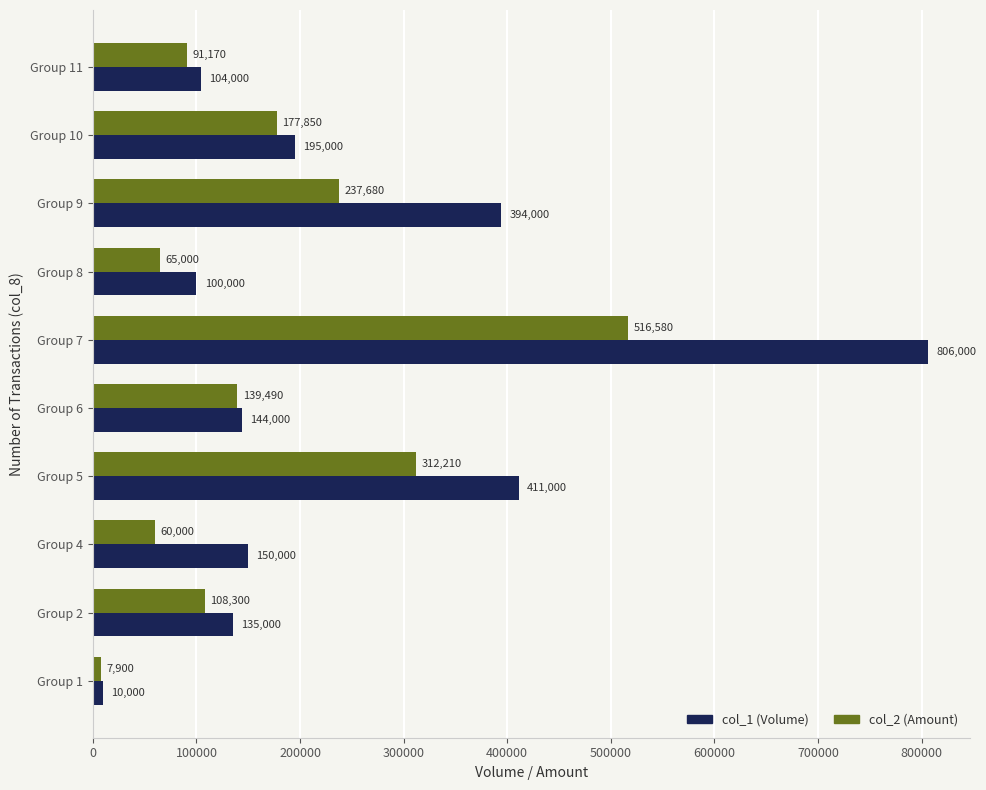

At which label is col_1 (Volume) closest to 408000?

Group 5